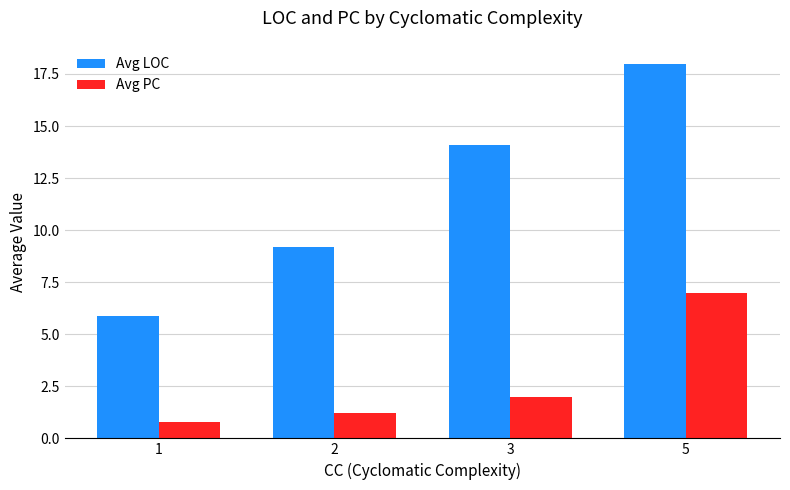

What is the spread (max minus min) of values at 1?

5.1